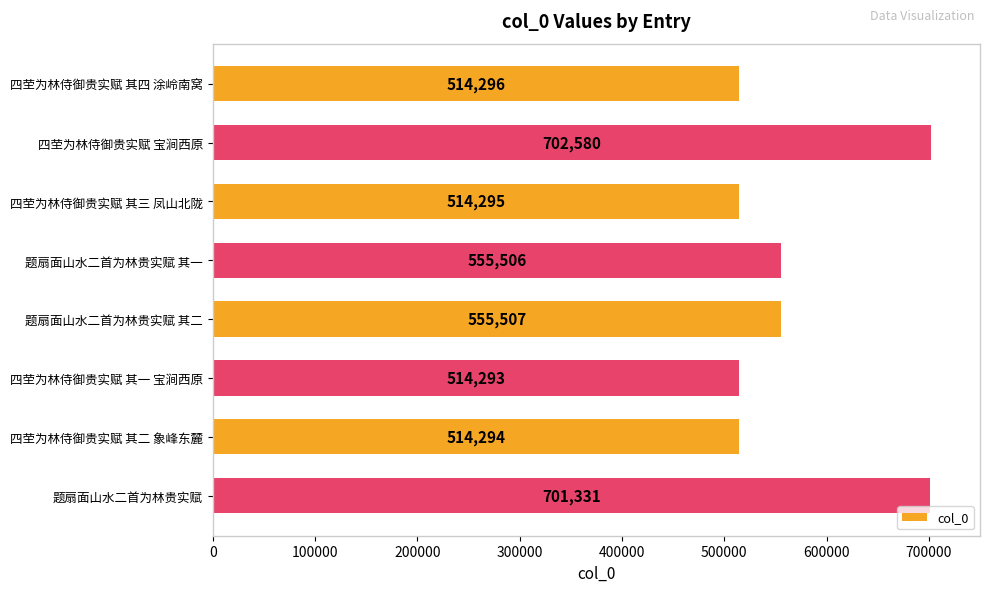

True or false: the data shows 701331 at 题扇面山水二首为林贵实赋.

True